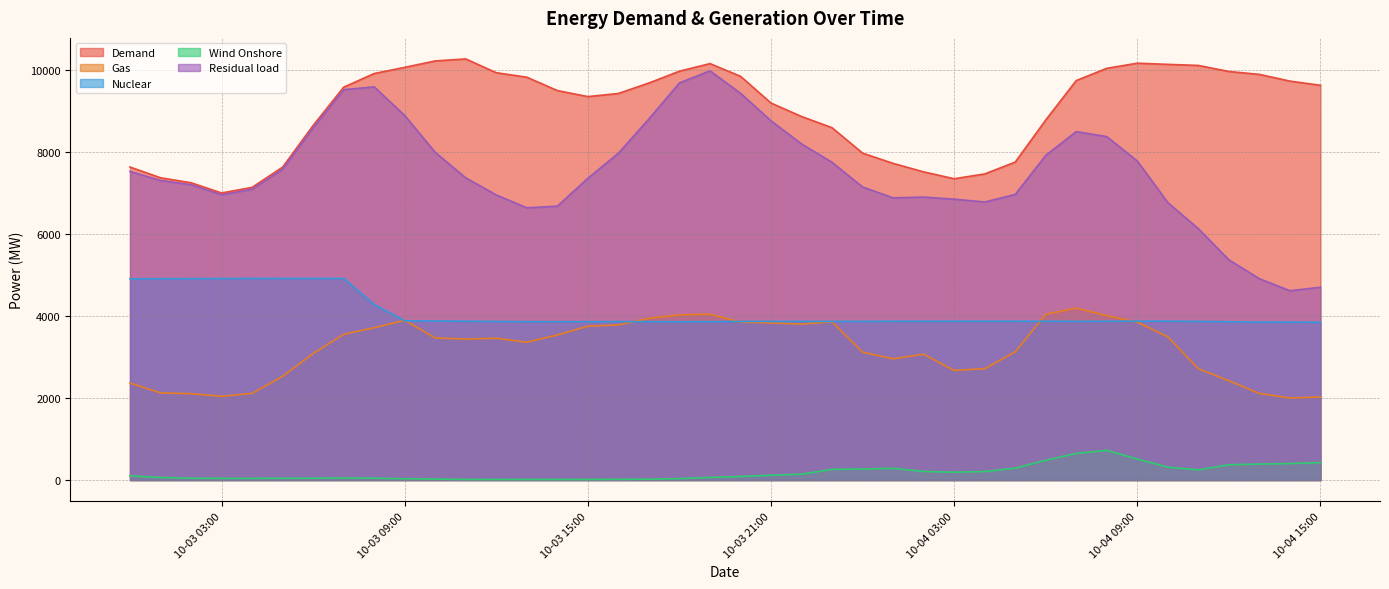

The value of Demand at 2022-10-04 07:00:00 is 9736.0. True or false?

True